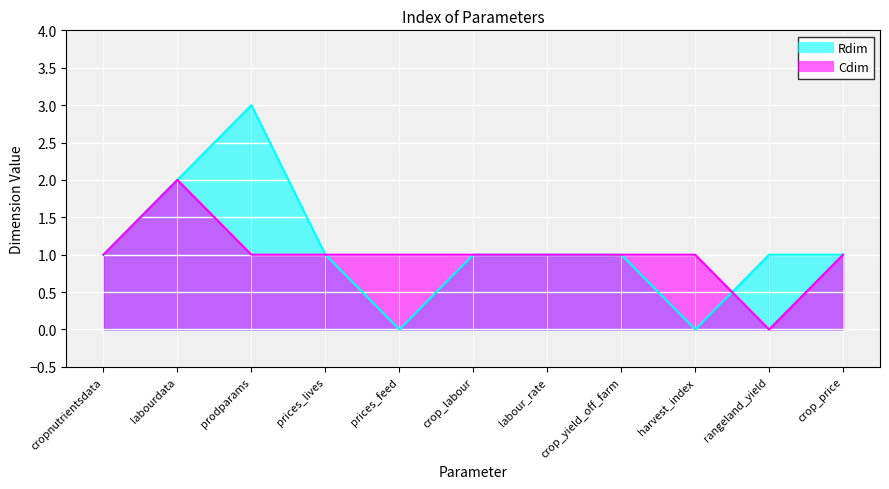

At how many categories does at least one series exceed 2?

1